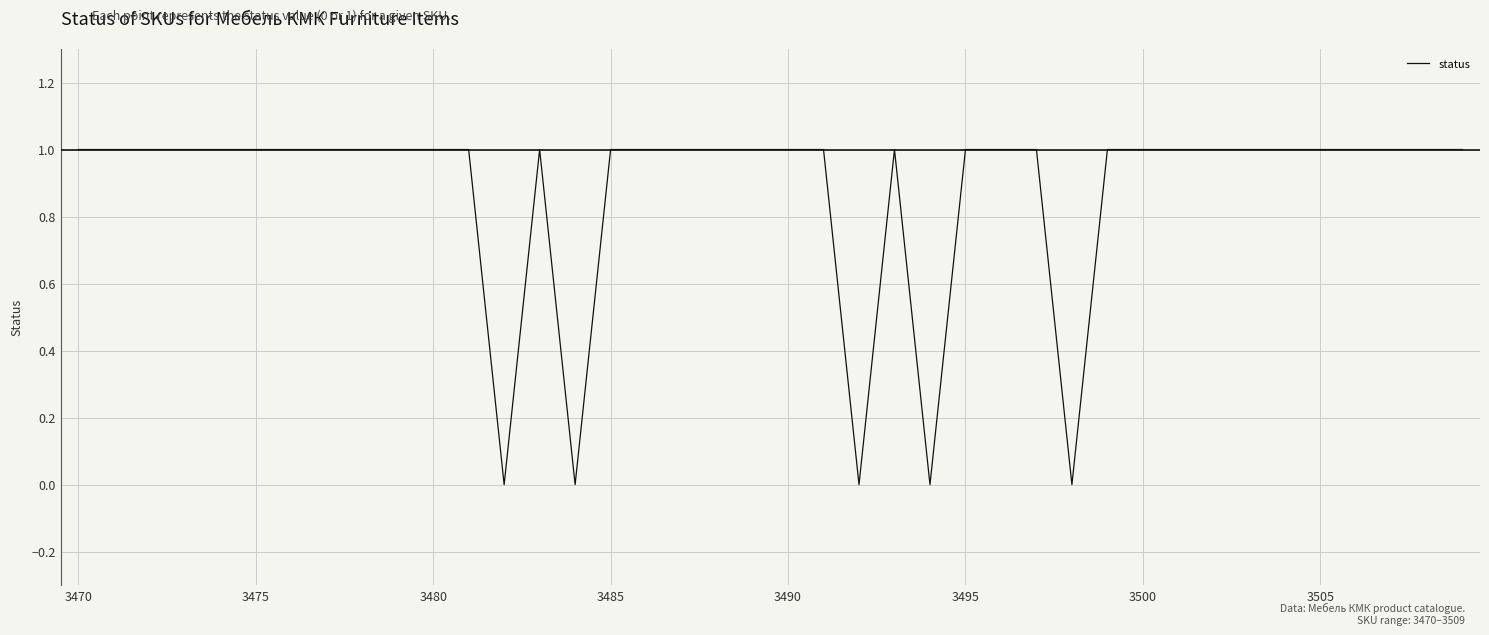

Is this an area chart (filled region under the line)?

No